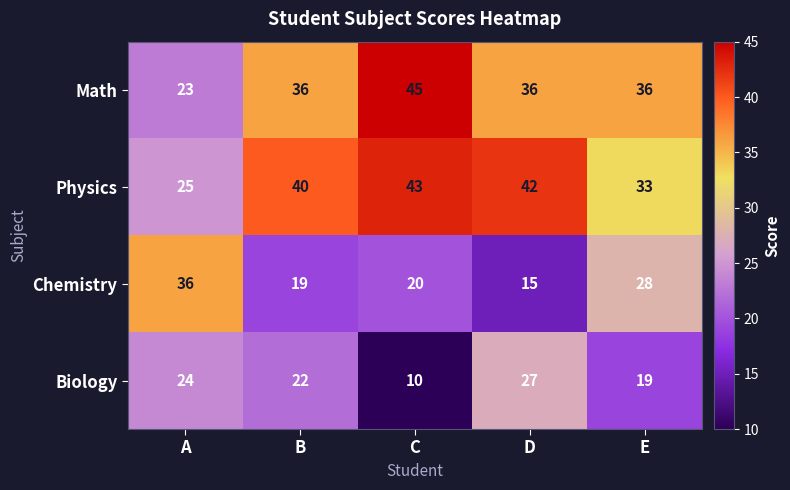

What is the difference between the highest and lowest values at E?

17